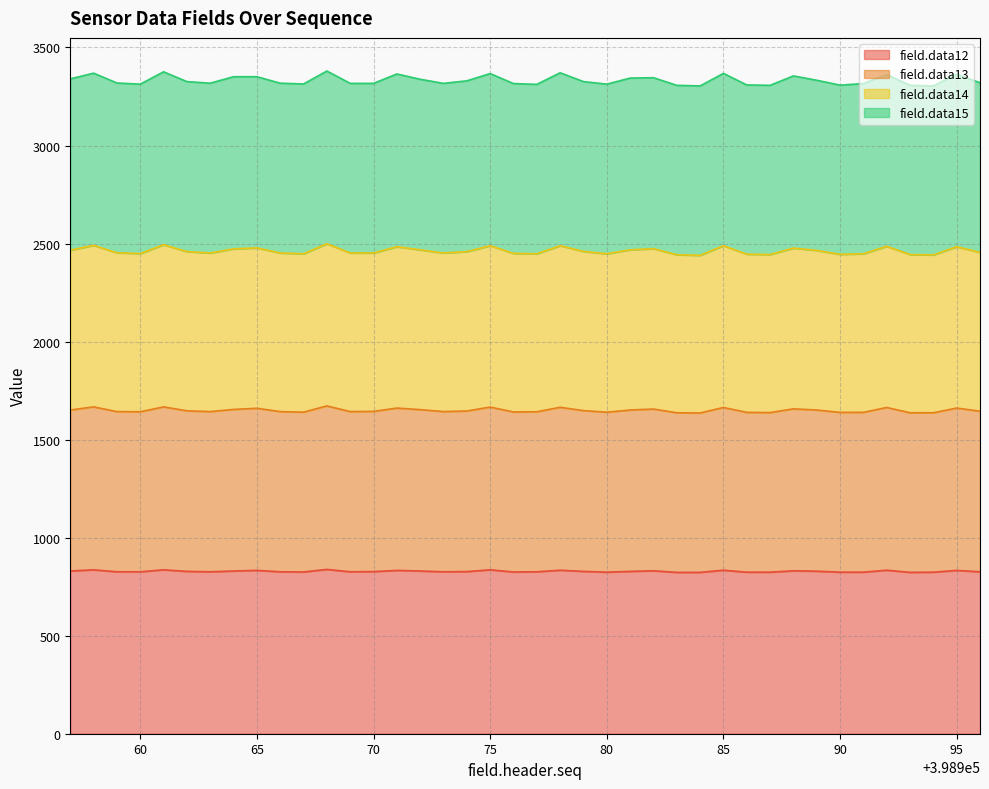

What is the highest value of the field.data12 series?

838